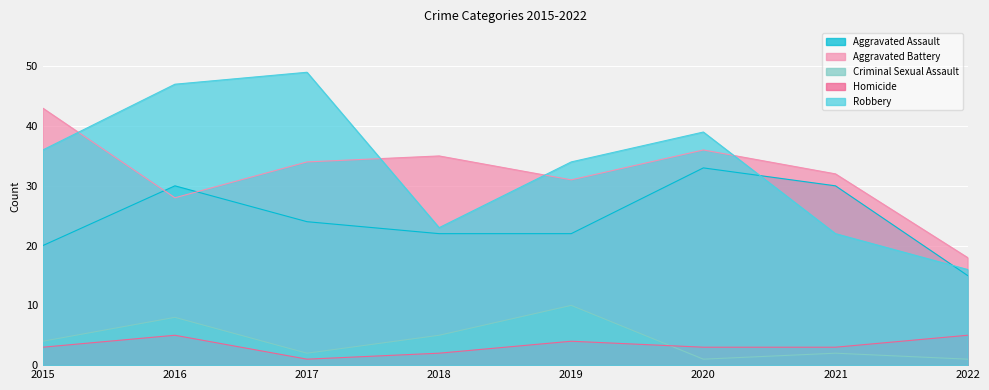

At which category does Aggravated Assault reach its first local peak?

2016